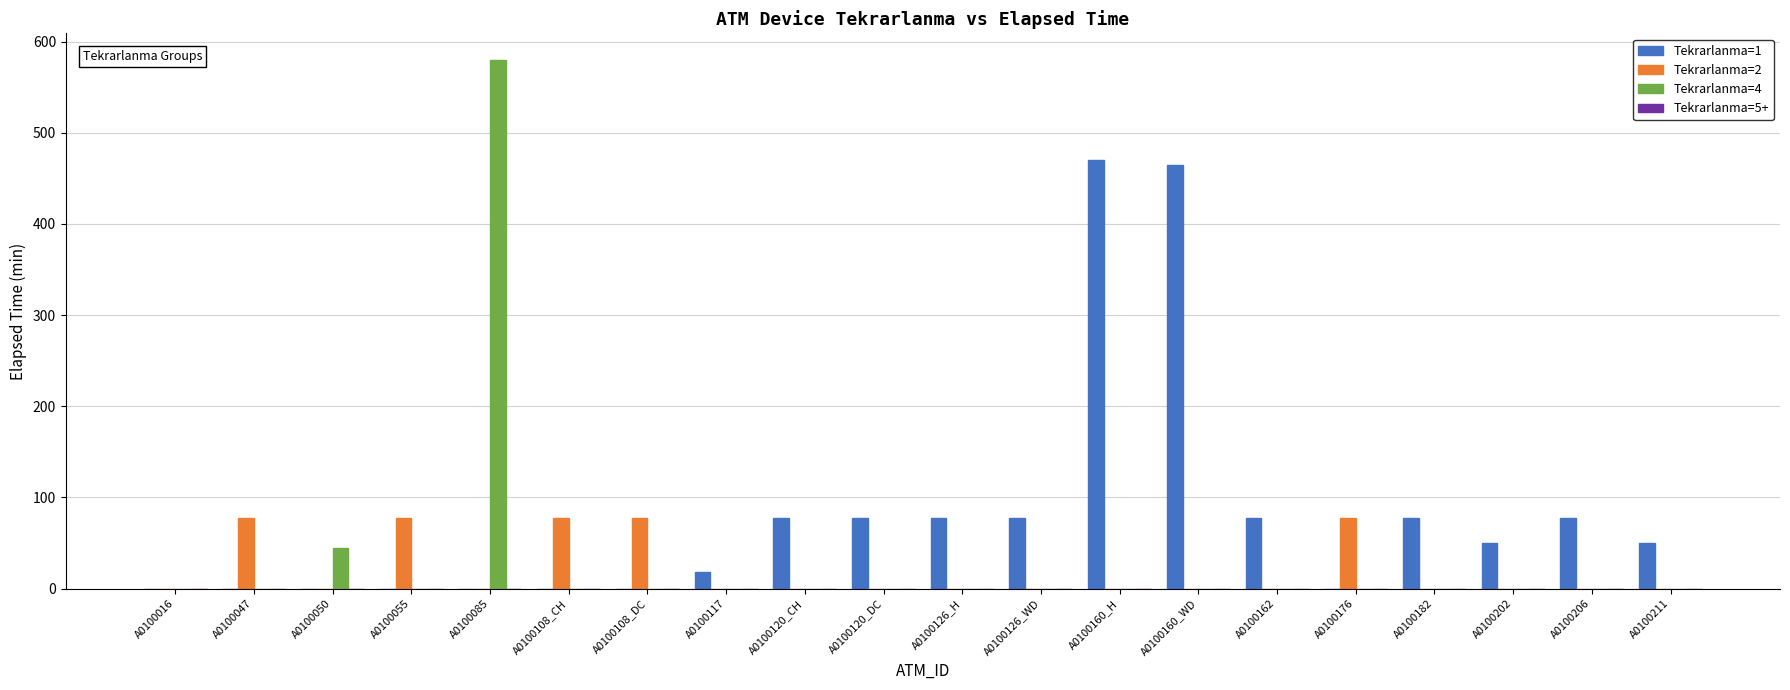

The value of Tekrarlanma=1 at A0100182 is 78. True or false?

True